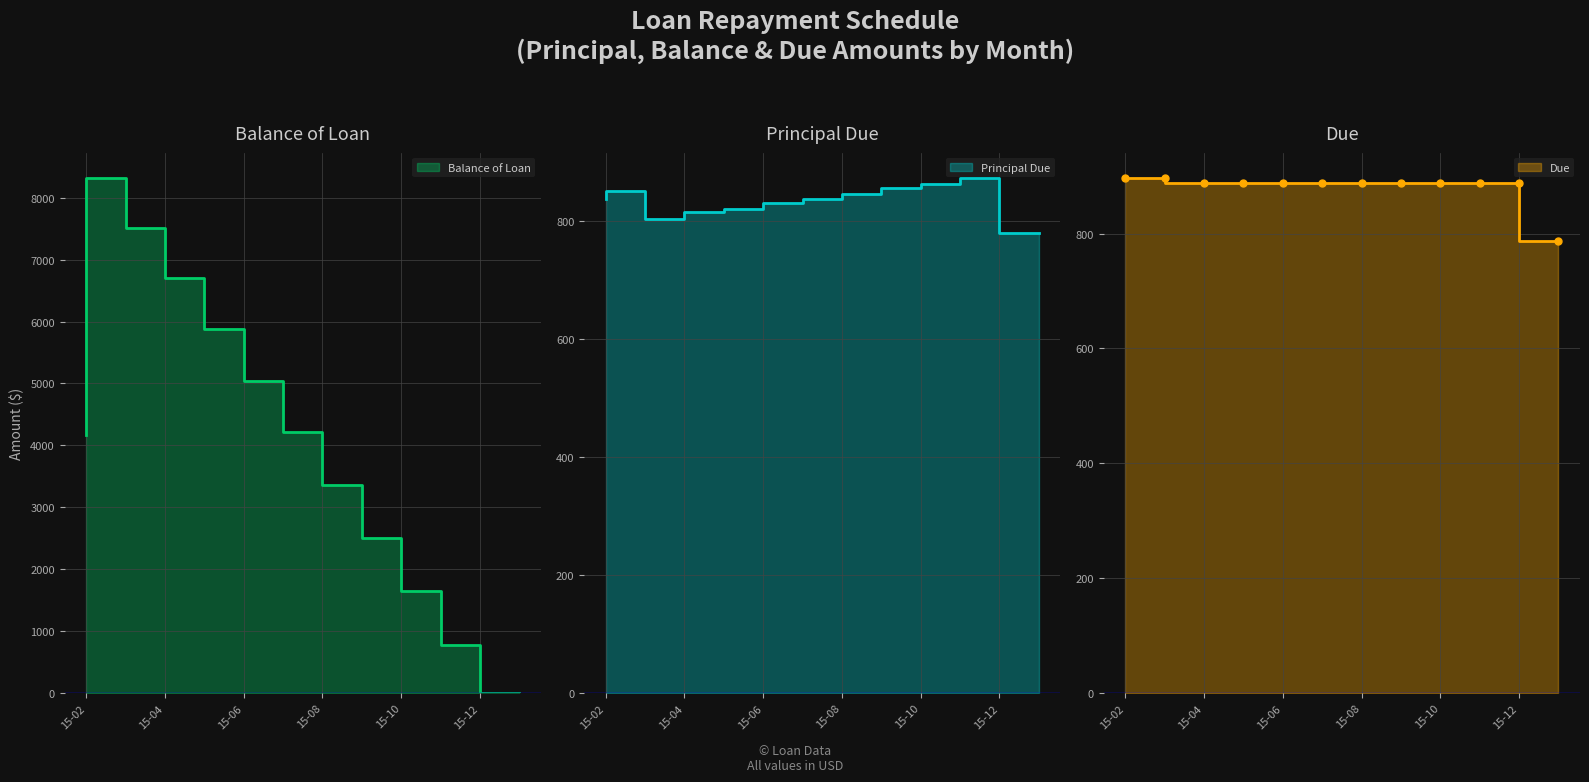

True or false: Balance of Loan has more than 1 points higher than both neighbors.

False